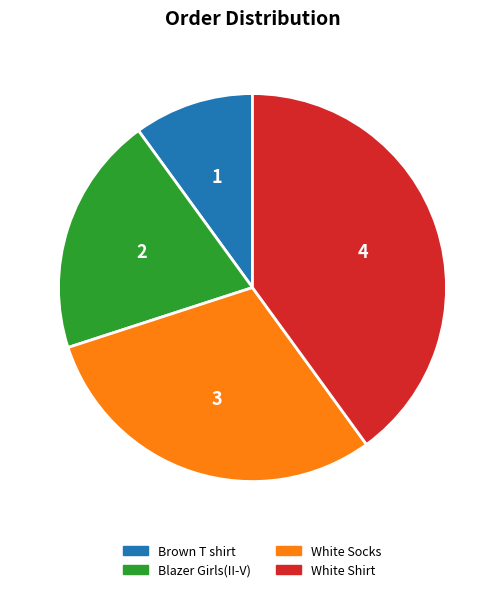

How many slices are in this pie chart?

4